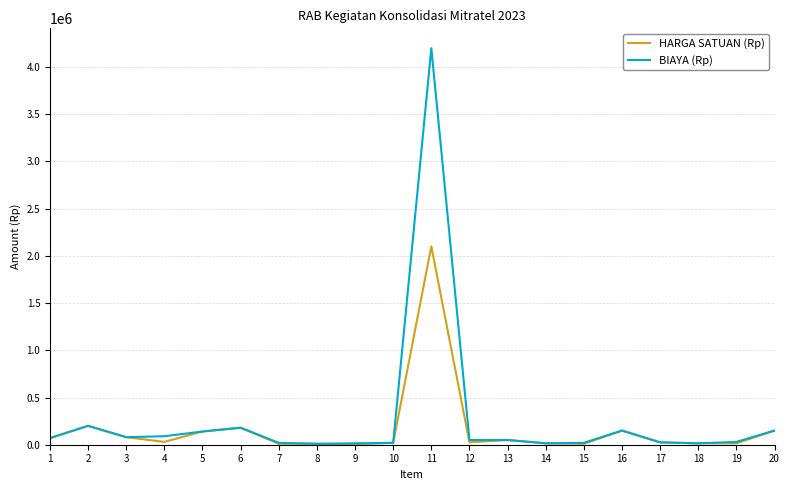

Which series has the widest spread of values?

BIAYA (Rp)